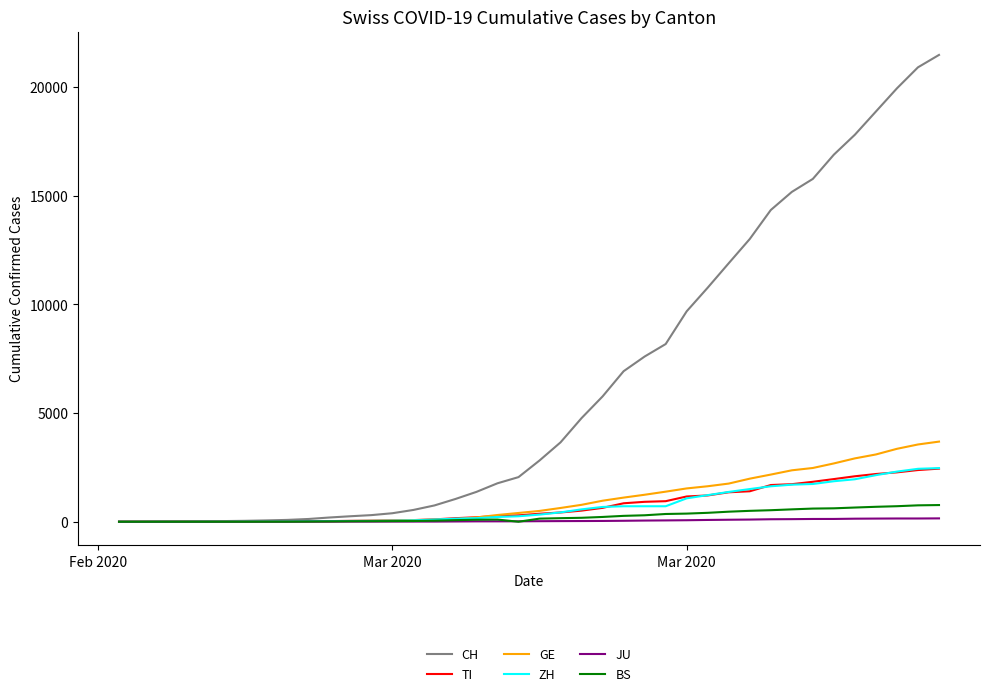

What is the greatest value displayed?

21469